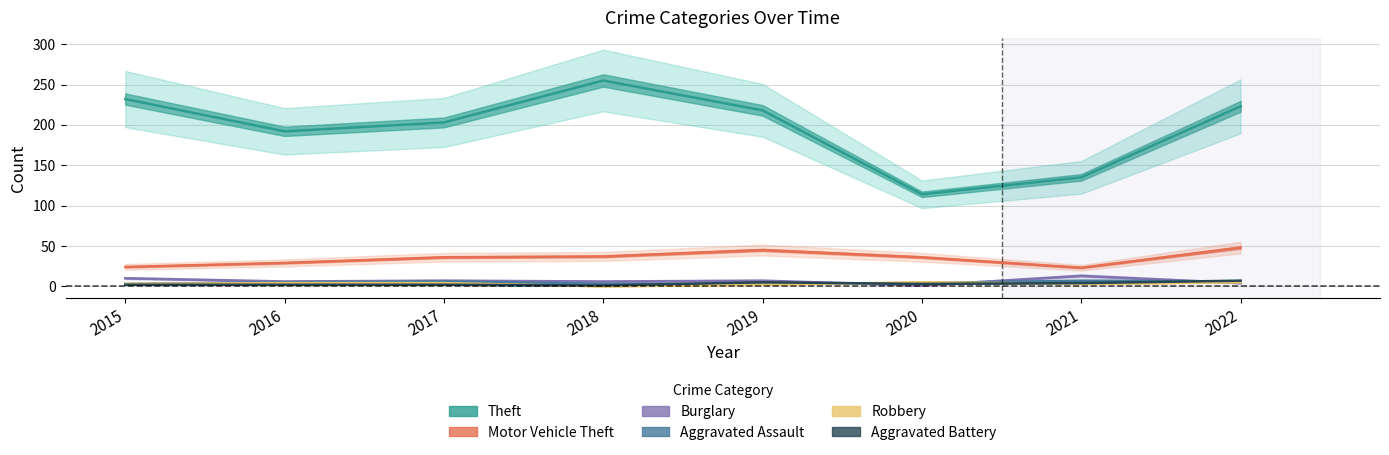

True or false: Theft and Robbery intersect in this chart.

False